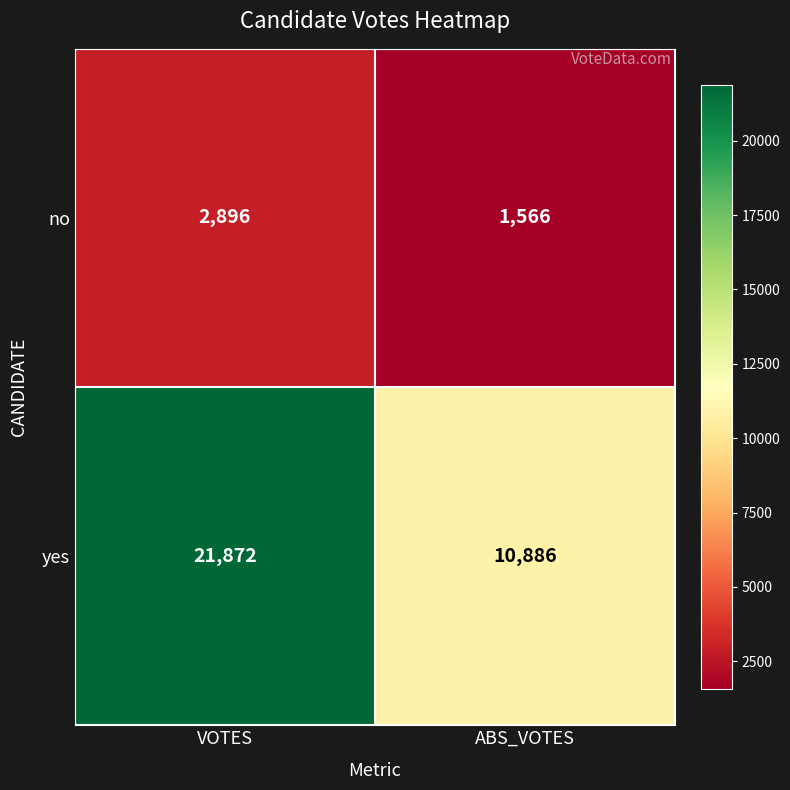

Rank the series at ABS_VOTES from lowest to highest value.

no, yes